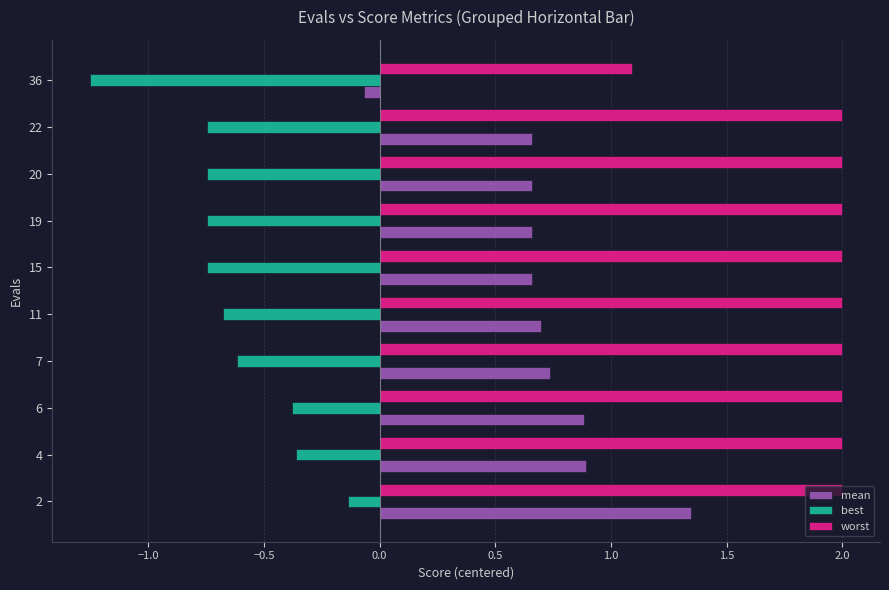

Which label corresponds to the smallest value in the chart?

36